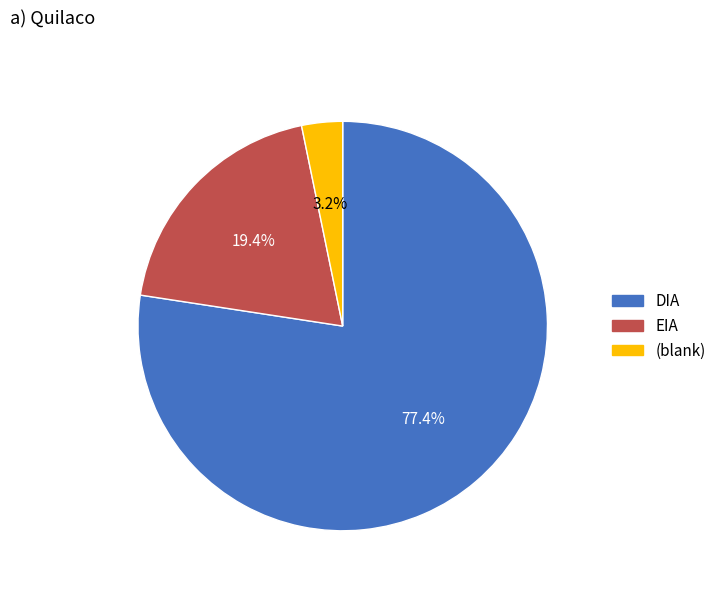

Does any single category account for the majority?

Yes